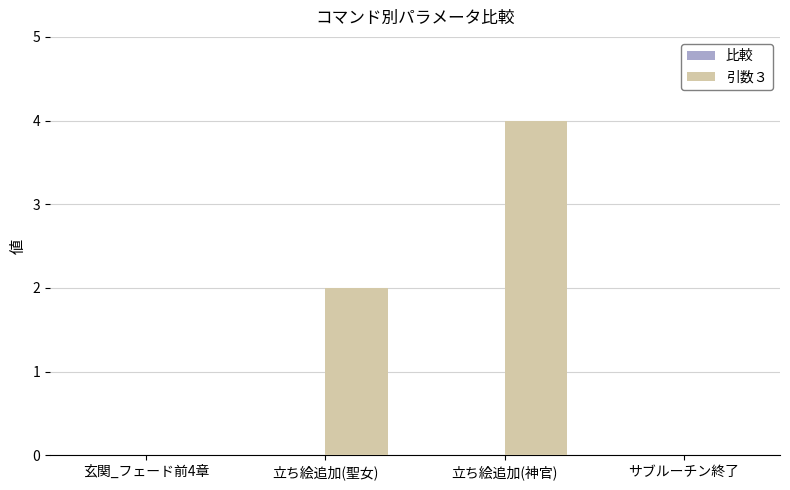

What is the sum of all values?

6